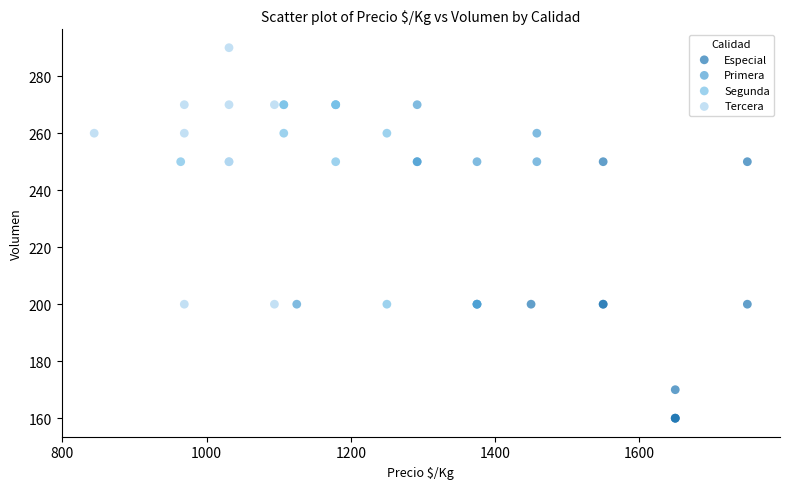

What are all the series names shown in the legend?

Especial, Primera, Segunda, Tercera